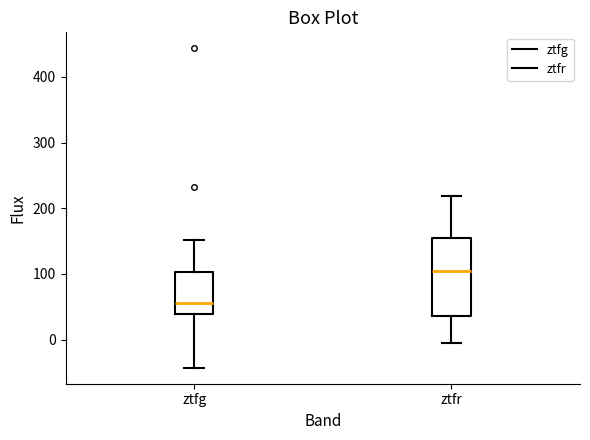

Where does the median line of the box for ztfr sit on the y-axis? The values are not printed on the chart, so give them approximately, as read against the axis.

100